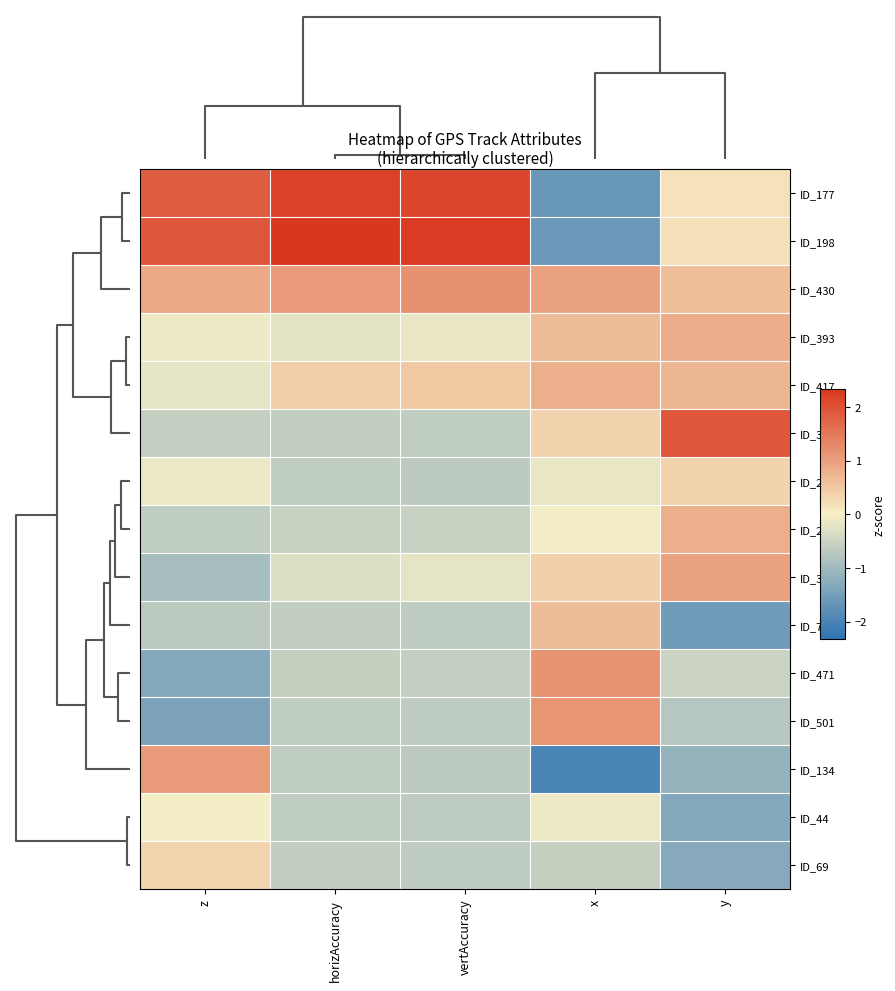

Count the number of data series in this chart.

15